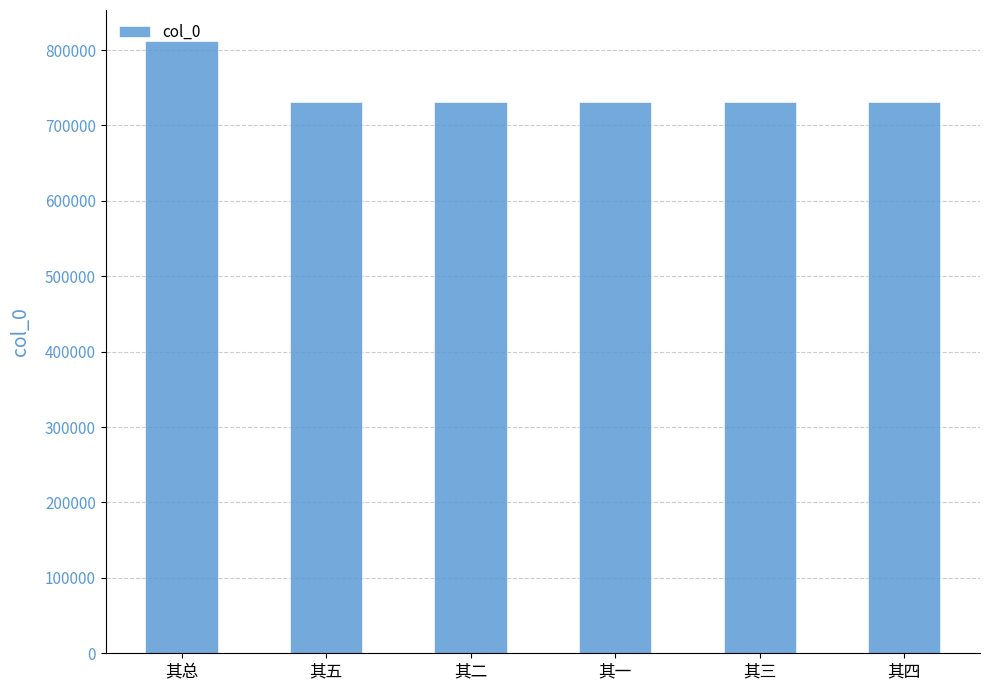

What is the minimum value shown in the chart?

730688